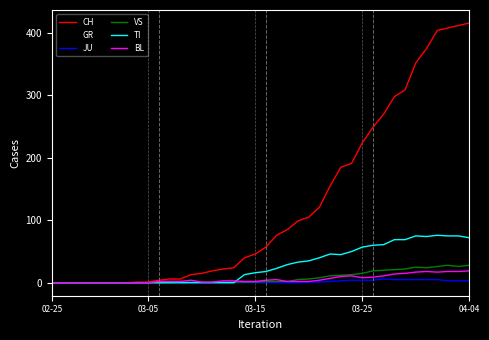

Which series has the widest spread of values?

CH